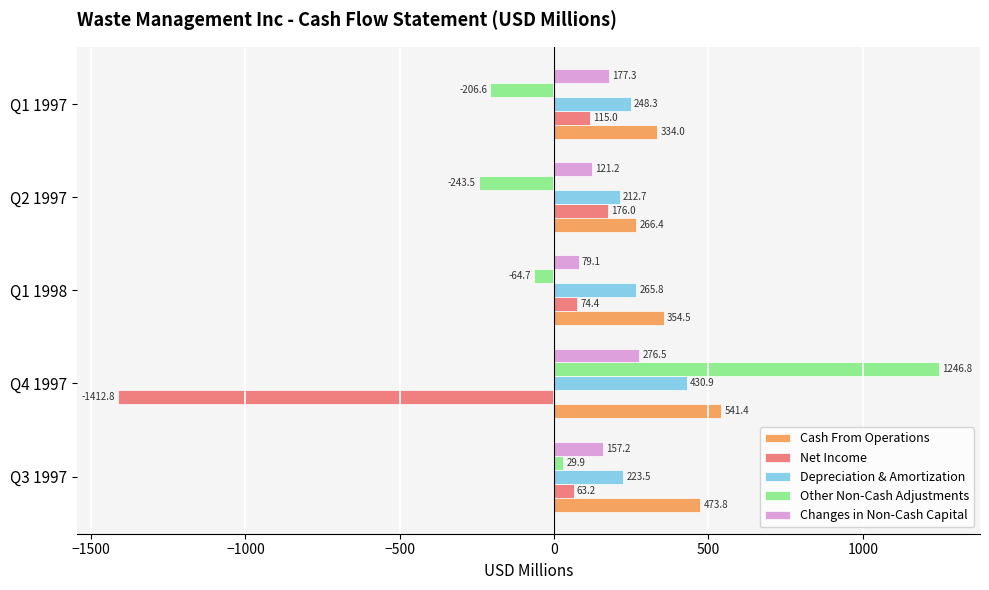

Is it true that Net Income equals -418.0 at Q4 1997?

False